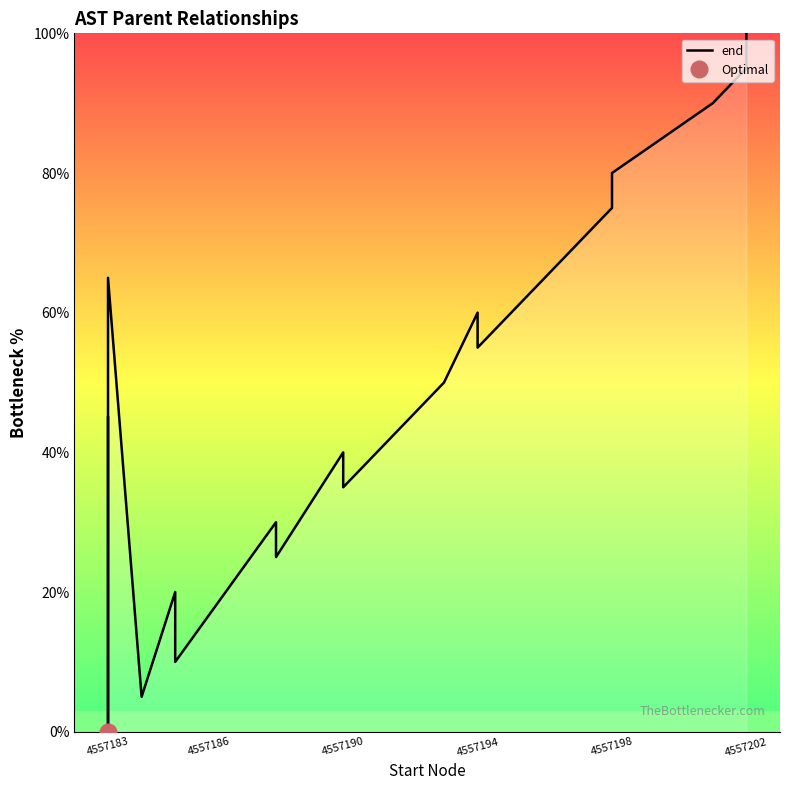

Reading left to right, what are all the values shown in this chart?

45.0	0.0	65.0	5.0	20.0	15.0	10.0	30.0	25.0	40.0	35.0	50.0	60.0	55.0	70.0	75.0	80.0	90.0	95.0	100.0